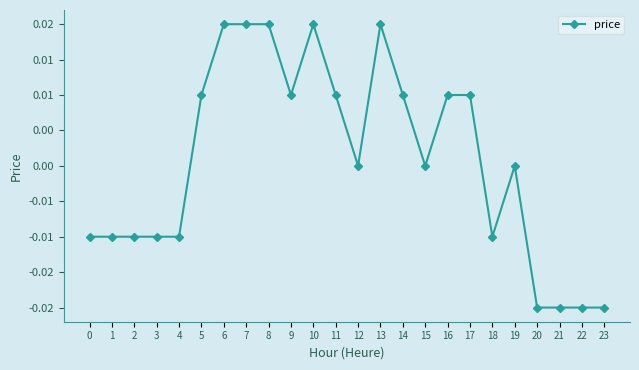

Does the chart have visible grid lines?

No